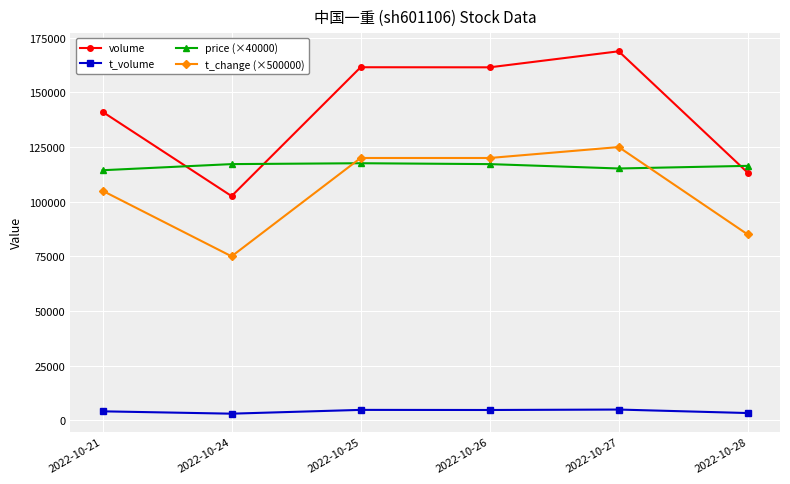

True or false: t_volume and t_change (×500000) cross at least once.

False